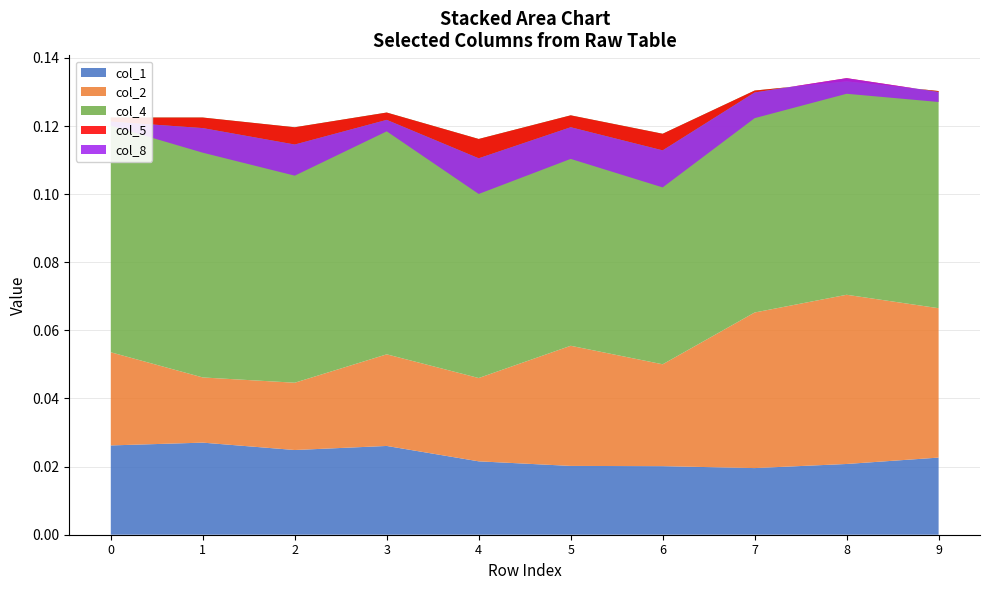

Reading left to right, what are all the values shown in this chart?

col_1: 0=0.0	1=0.0	2=0.0	3=0.0	4=0.0	5=0.0	6=0.0	7=0.0	8=0.0	9=0.0
col_2: 0=0.0	1=0.0	2=0.0	3=0.0	4=0.0	5=0.0	6=0.0	7=0.0	8=0.0	9=0.0
col_4: 0=0.1	1=0.1	2=0.1	3=0.1	4=0.1	5=0.1	6=0.1	7=0.1	8=0.1	9=0.1
col_5: 0=-0.0	1=-0.0	2=-0.0	3=-0.0	4=-0.0	5=-0.0	6=-0.0	7=-0.0	8=0.0	9=-0.0
col_8: 0=-0.0	1=-0.0	2=-0.0	3=-0.0	4=-0.0	5=-0.0	6=-0.0	7=-0.0	8=-0.0	9=-0.0